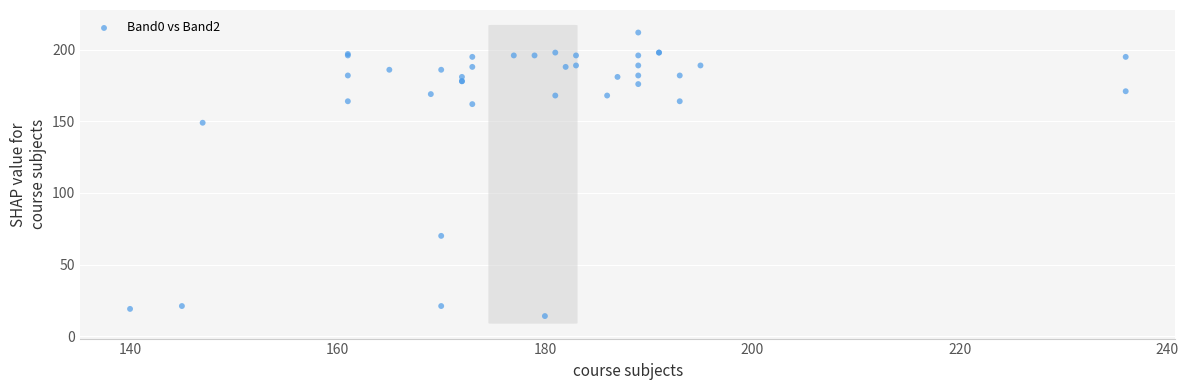

What Y value in the scatter plot is closest to 113?

149